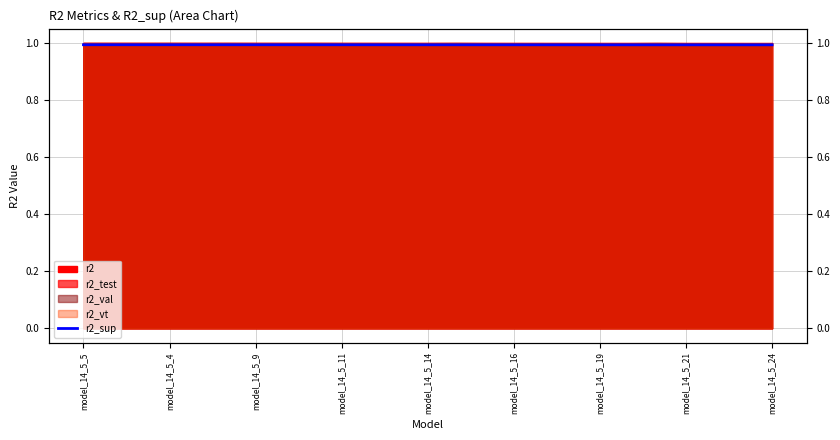

The value at model_14_5_9 is 1.0. True or false?

True